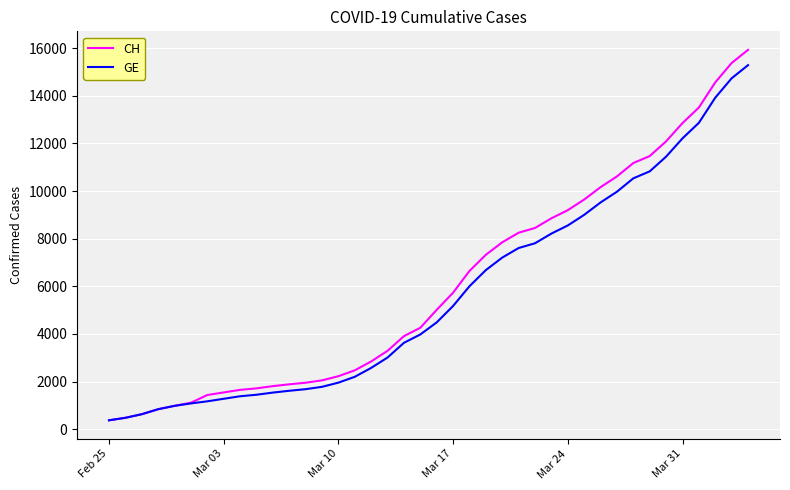

Which series has the widest spread of values?

CH